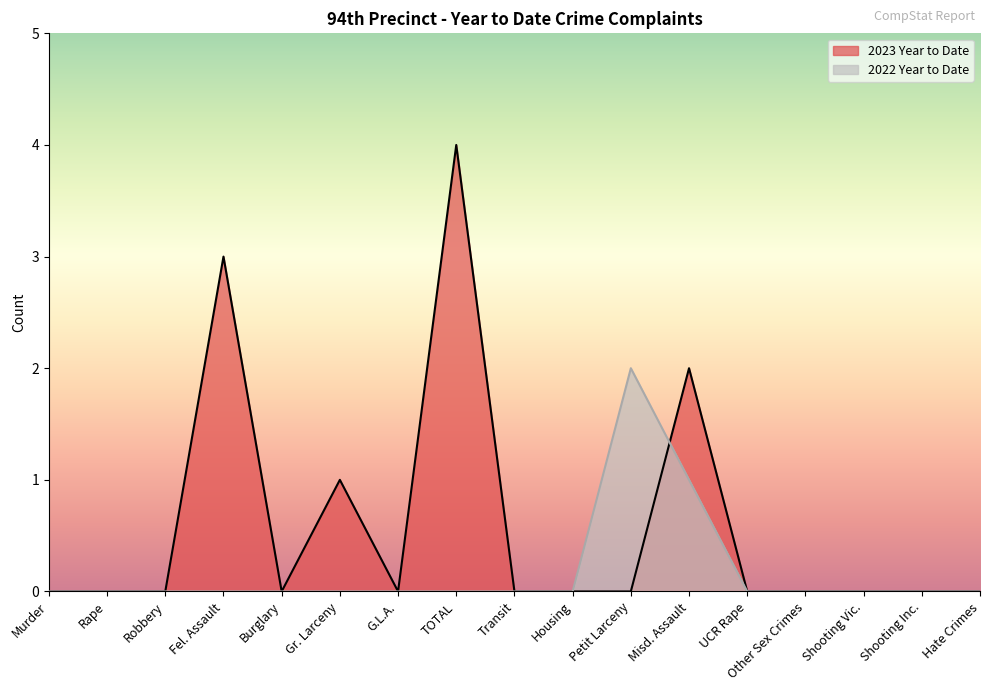

Does the chart display data point markers on the line(s)?

No